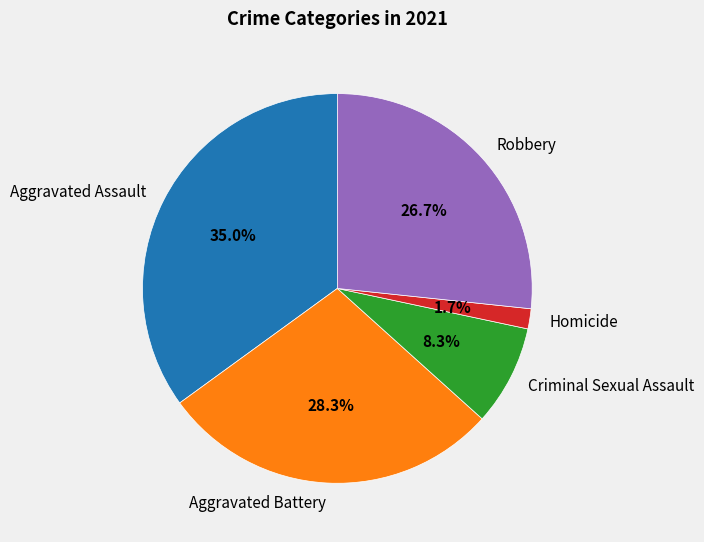

What percentage do Criminal Sexual Assault and Robbery together represent?

35.0%